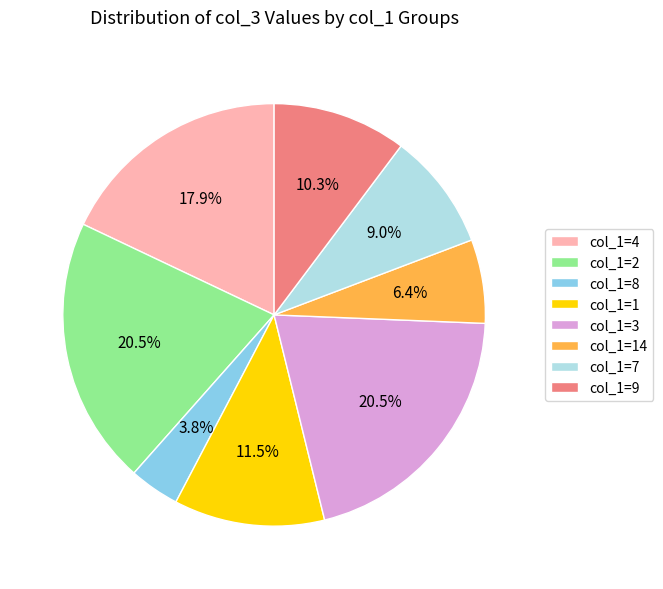

To the nearest percent, what portion does col_1=4 represent?

18%